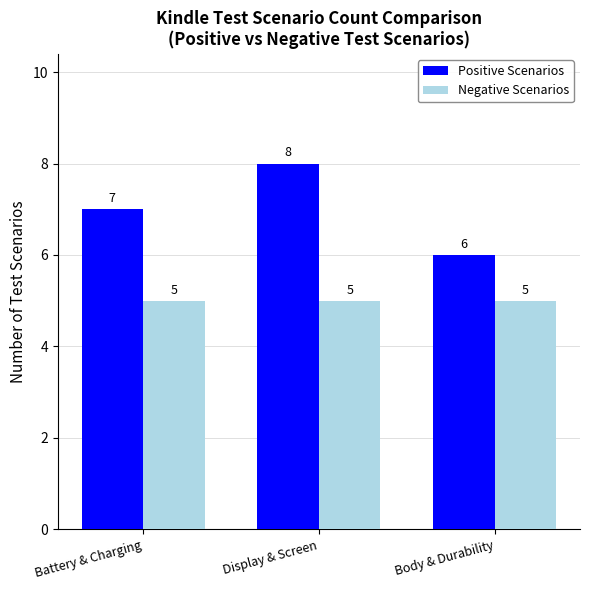

What are all the series names shown in the legend?

Positive Scenarios, Negative Scenarios